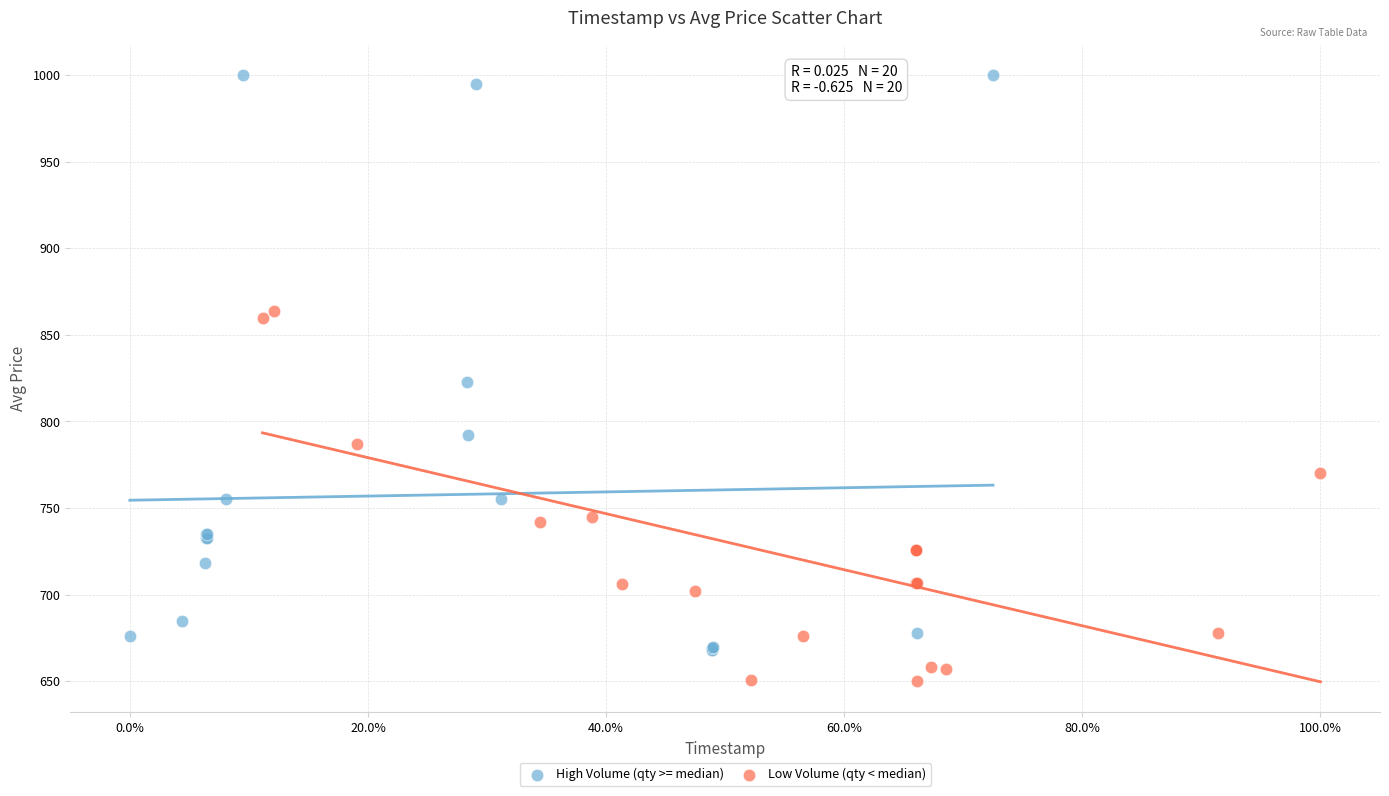

What are all the series names shown in the legend?

High Volume (qty >= median), Low Volume (qty < median)